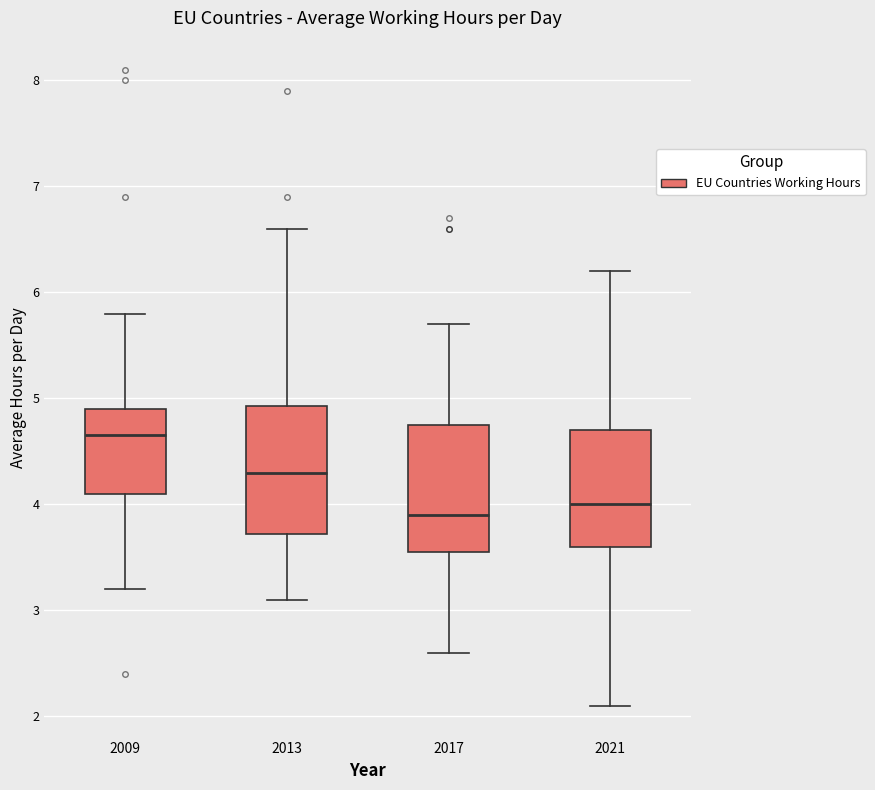

Reading left to right, read every box against the y-axis: the position of its median line, the range the box covers, and the ends of its whiskers. The values are not printed on the chart, so give them approximately, as read against the axis.

2009: median 4.7, box 4.1 to 4.9, whiskers 3.2 to 5.8
2013: median 4.3, box 3.7 to 4.9, whiskers 3.1 to 6.6
2017: median 3.9, box 3.6 to 4.8, whiskers 2.6 to 5.7
2021: median 4.0, box 3.6 to 4.7, whiskers 2.1 to 6.2